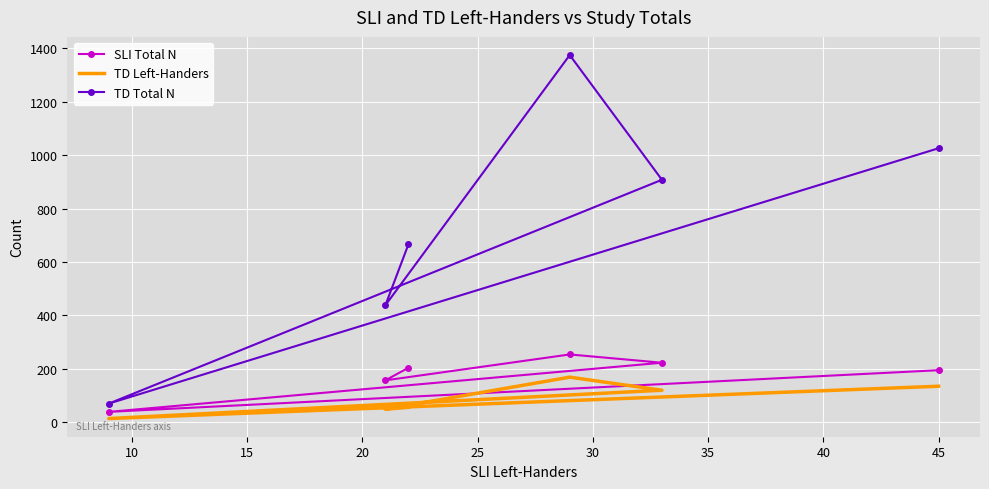

True or false: TD Total N and TD Left-Handers intersect in this chart.

False